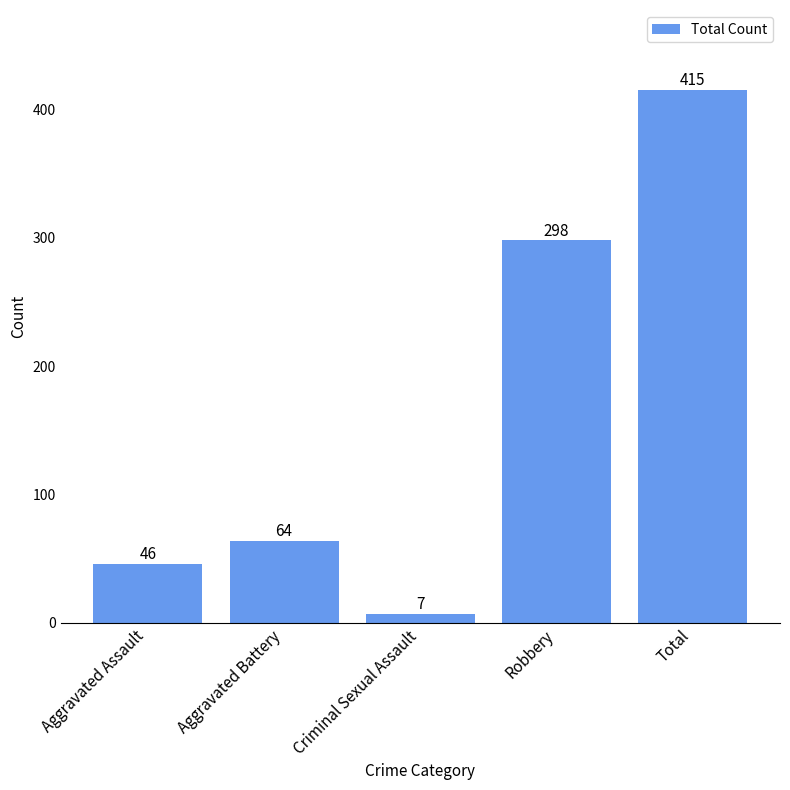

Which has a higher value, Robbery or Total?

Total